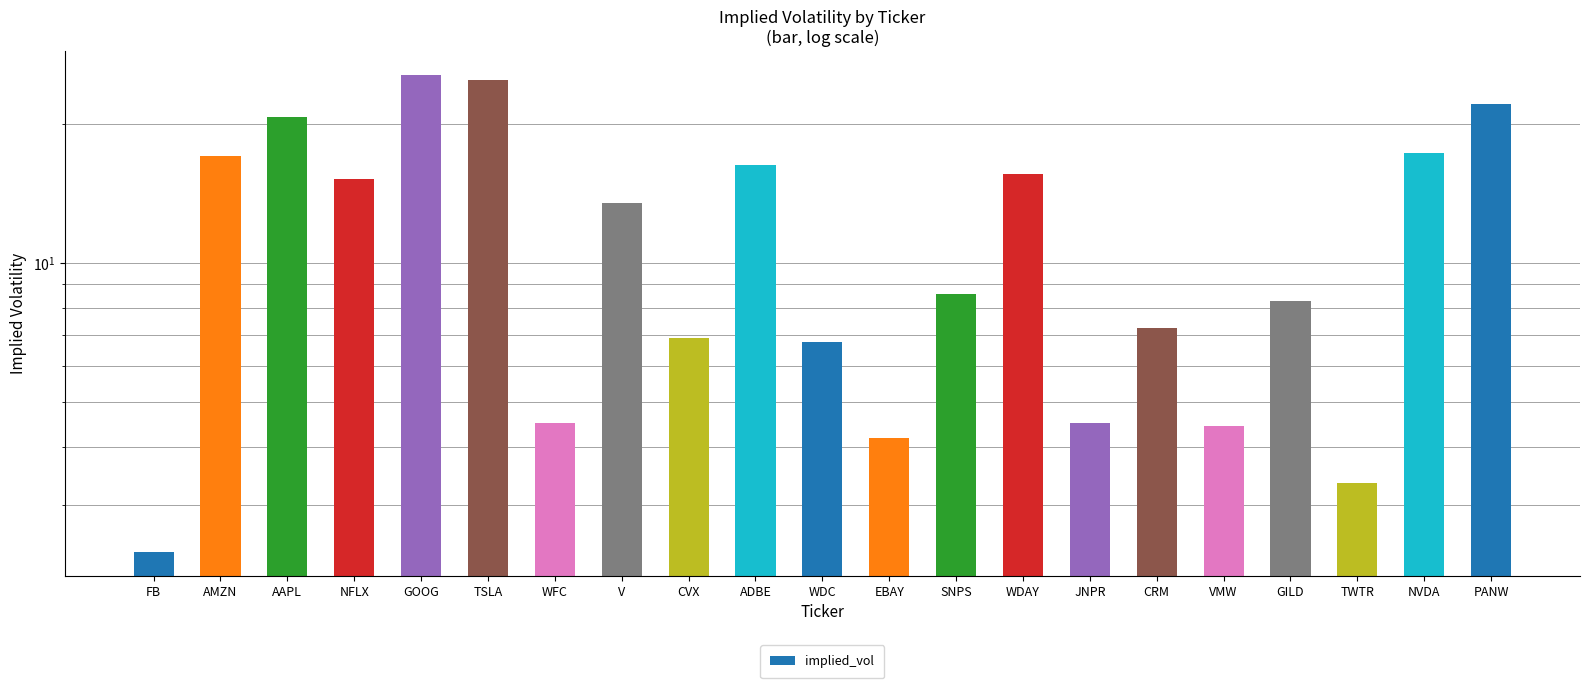

What is the sum of all values?

249.1